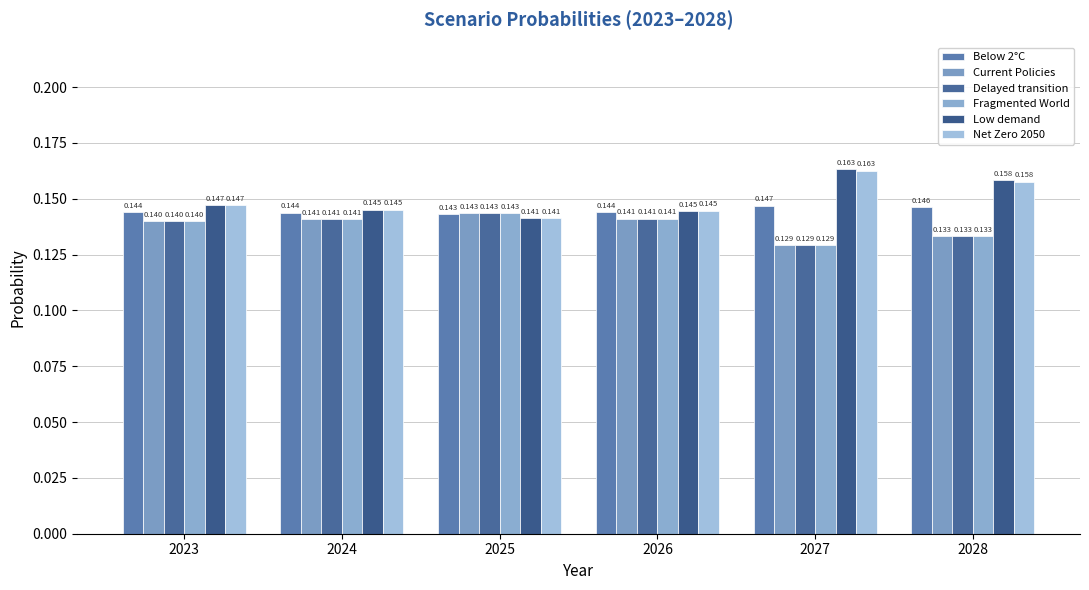

List the labels in order of Below 2°C value, smallest first.

2025, 2024, 2023, 2026, 2028, 2027